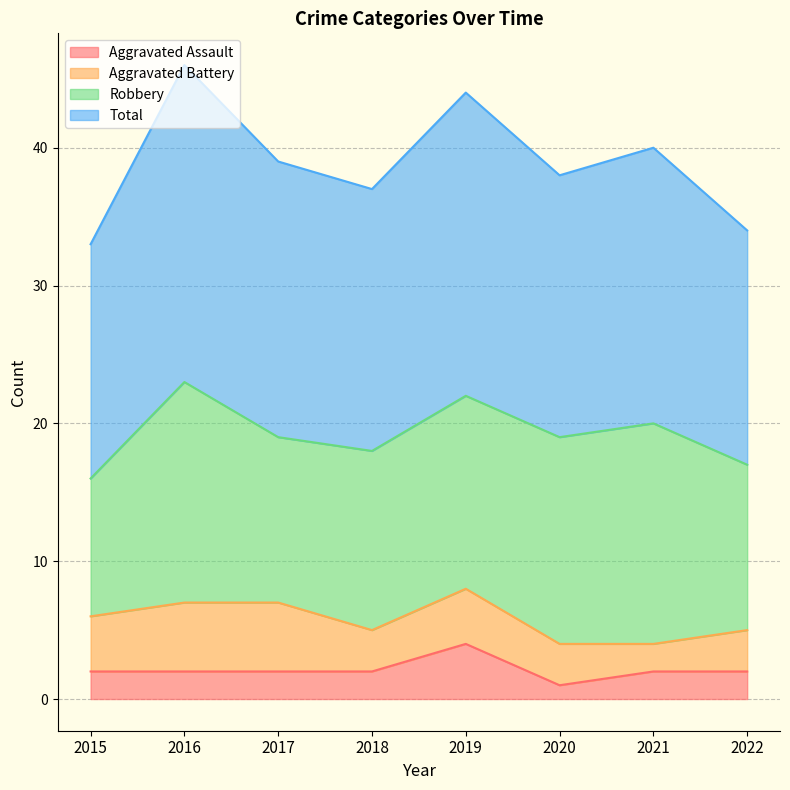

The Total series shows 46 at 2016. True or false?

True